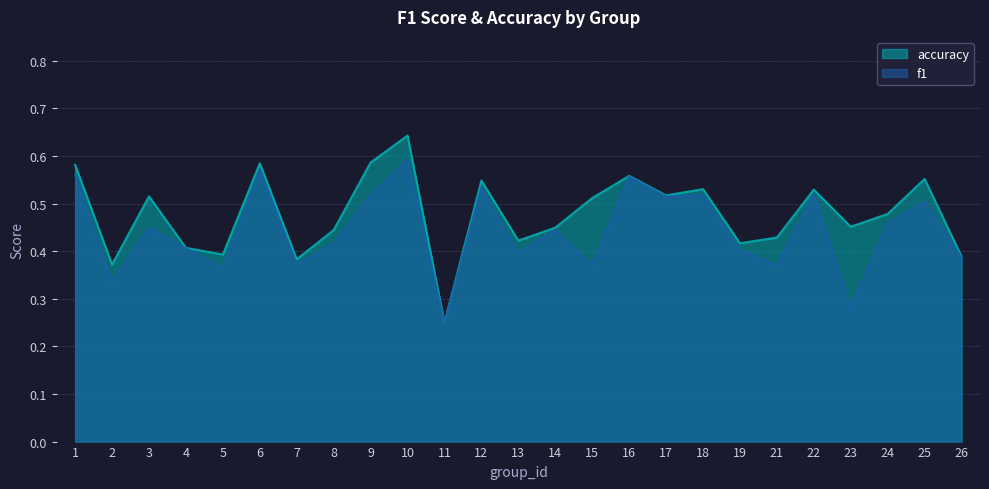

In accuracy, how many points are higher than both neighbors (excluding endpoints)?

8